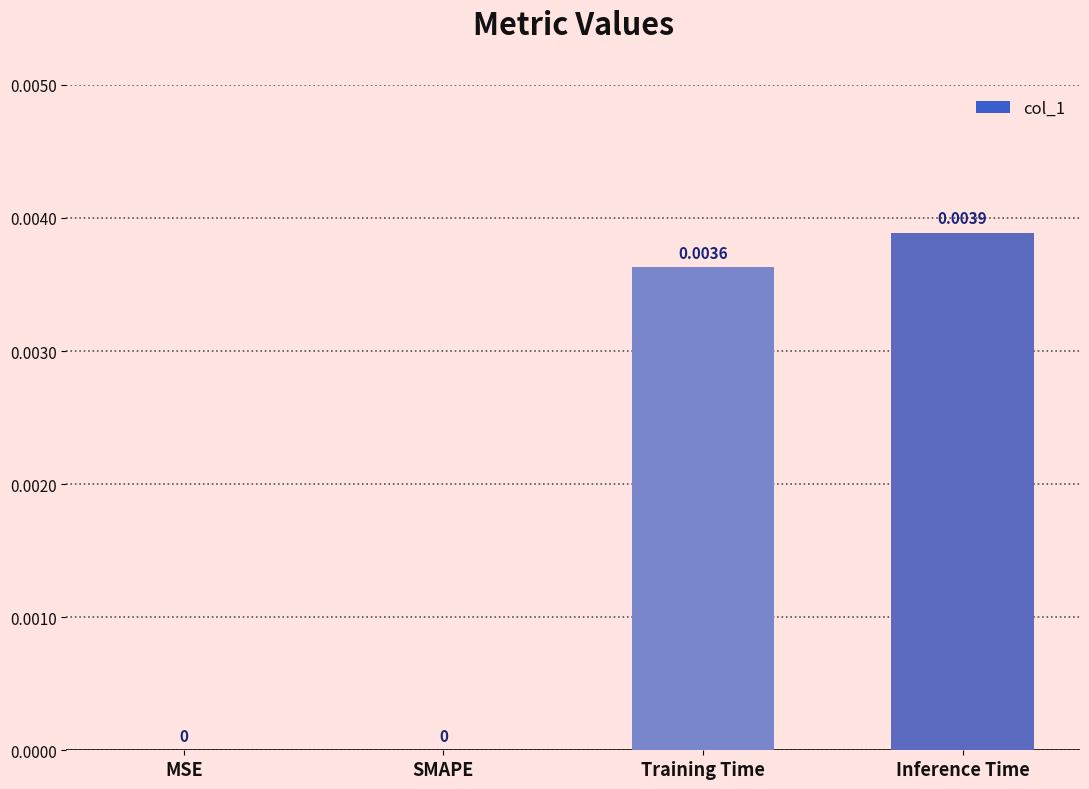

Which category has the highest value across all series?

Inference Time